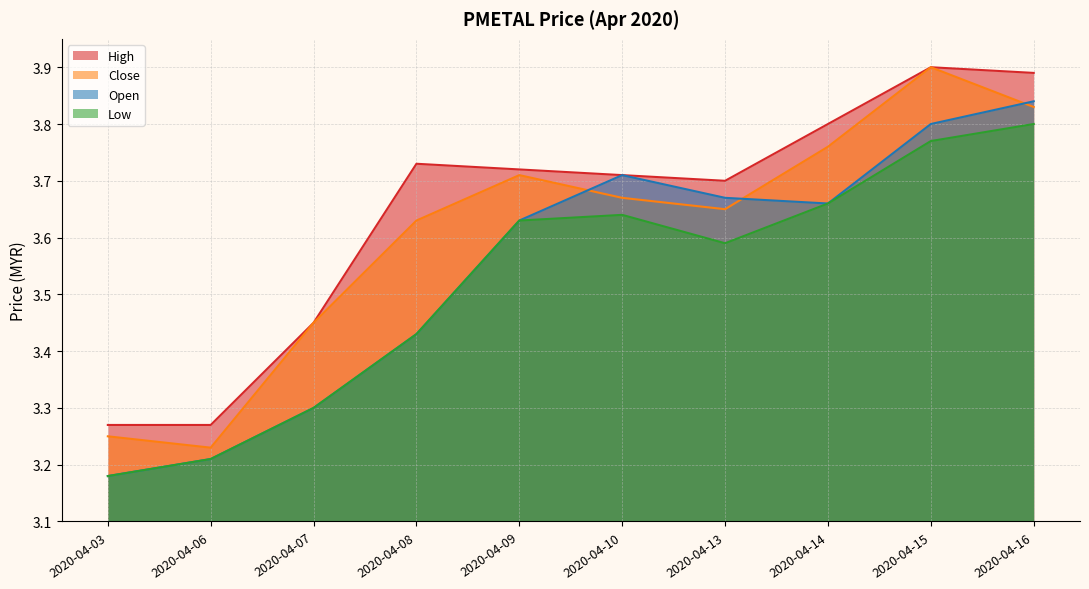

List the series in order of their peak value, highest first.

close, high, open, low